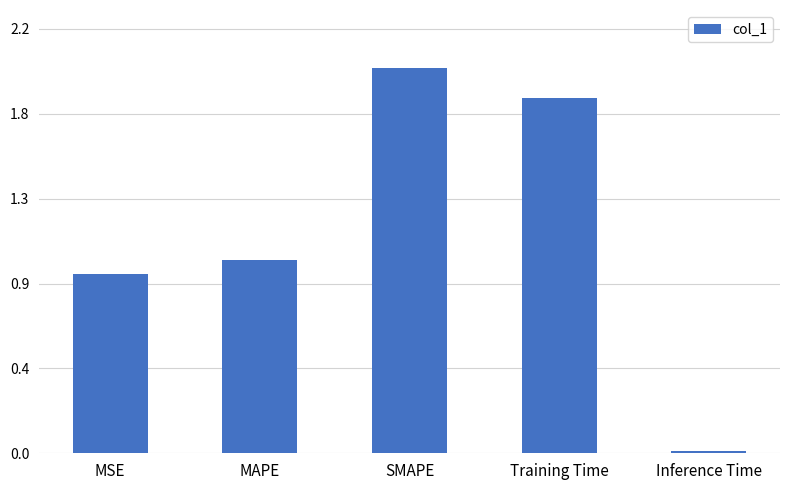

Reading left to right, transcribe all the data shown in this chart.

0.9	1.0	2.0	1.8	0.0